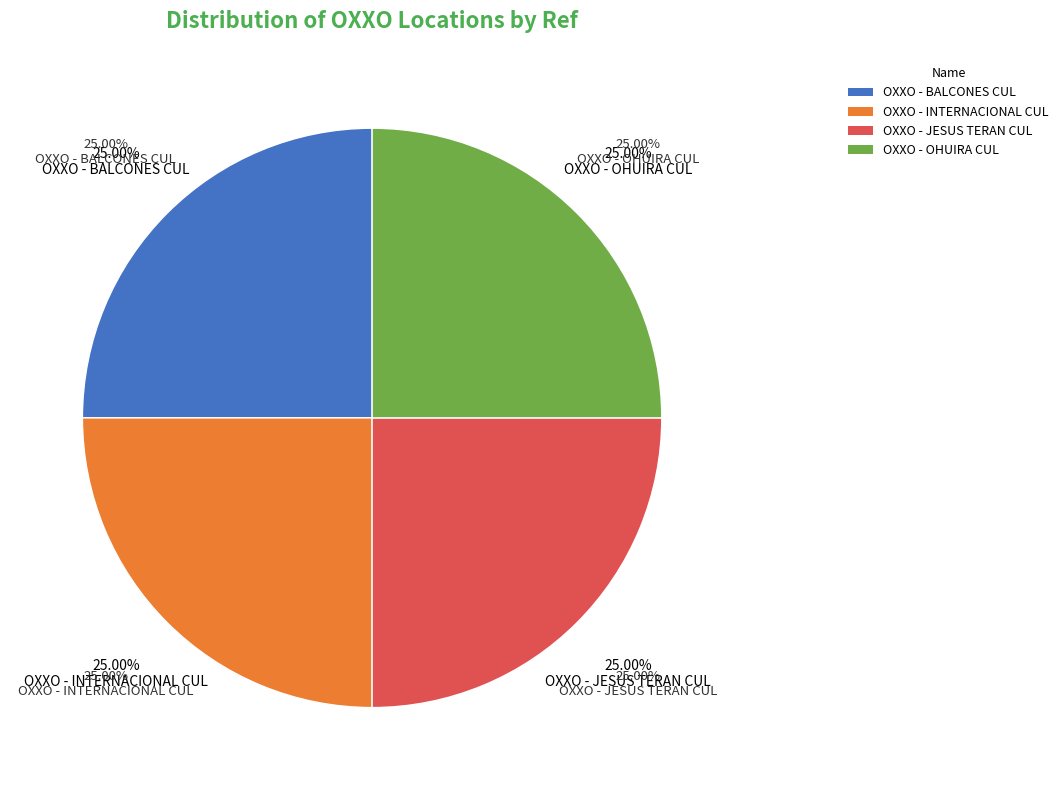

Does OXXO - OHUIRA CUL account for over 50% of the chart?

No